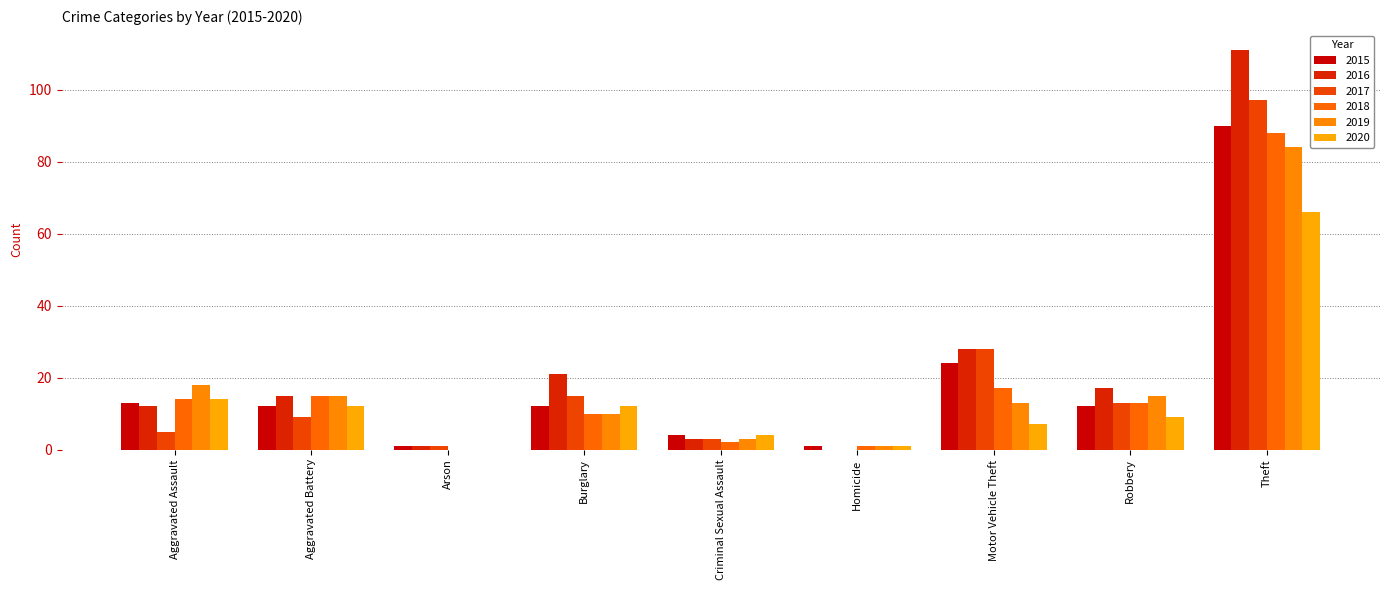

Between Aggravated Battery and Arson, which series saw the biggest shift?

2018